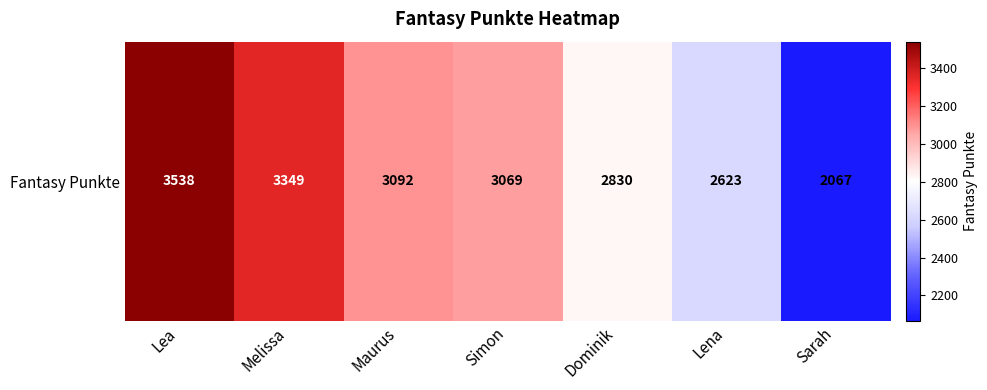

Is it true that the value at Dominik is 4691?

False